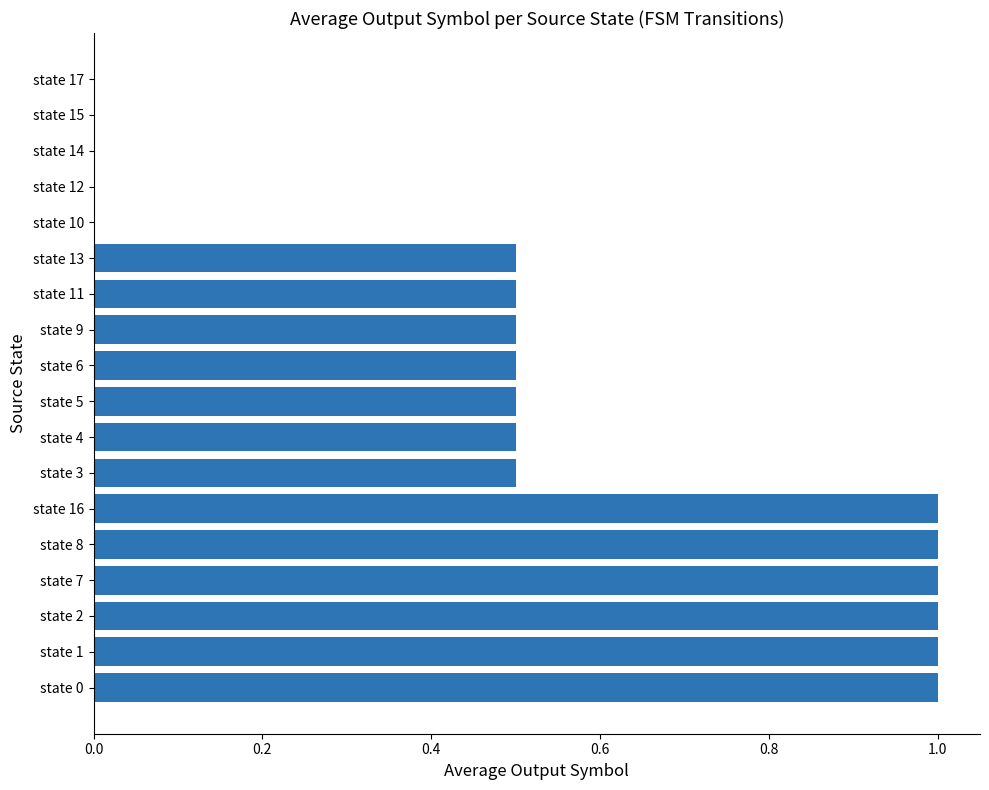

Does the chart contain stacked bars?

No